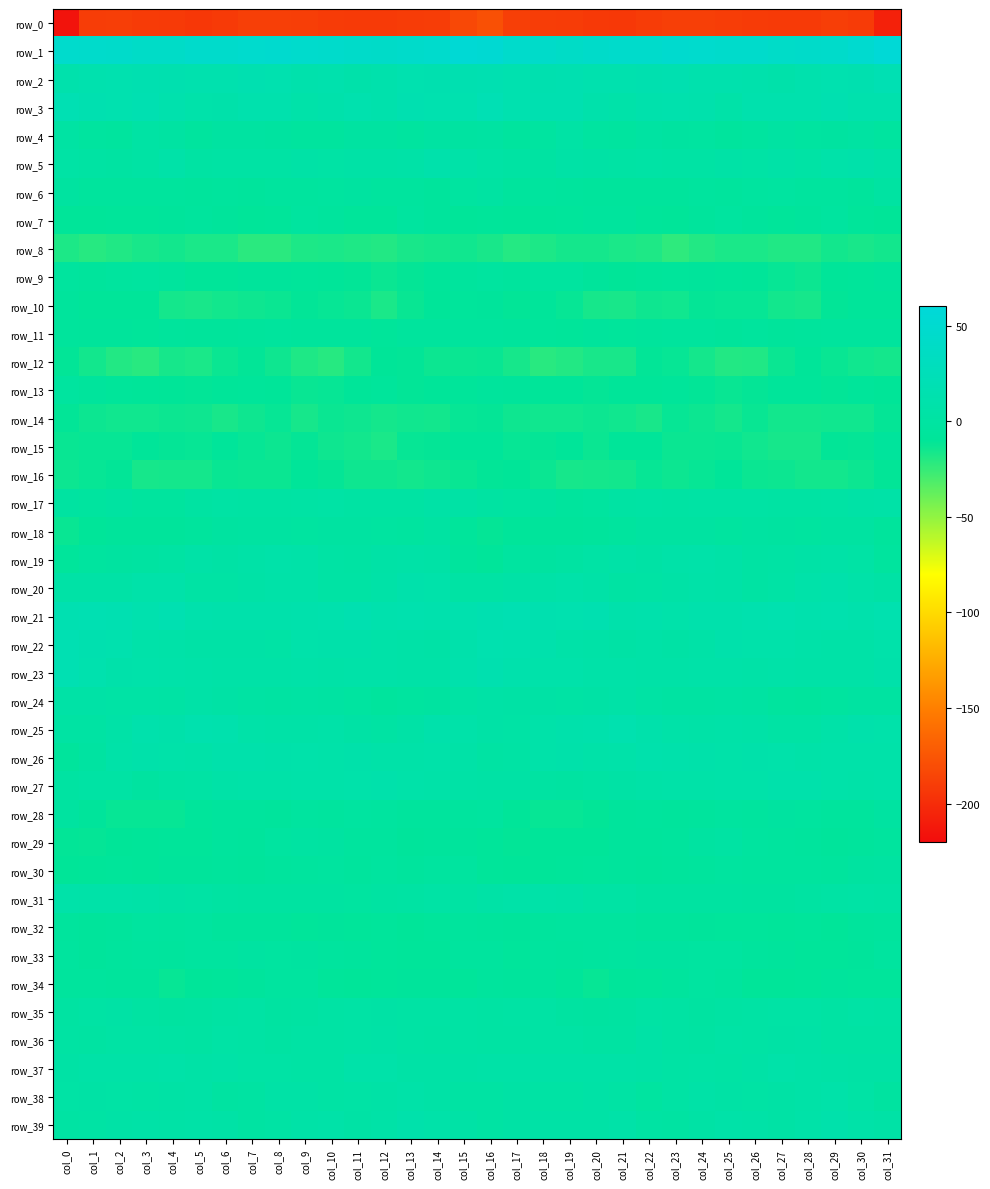

Which category has the highest value in the row_23 series?

col_0